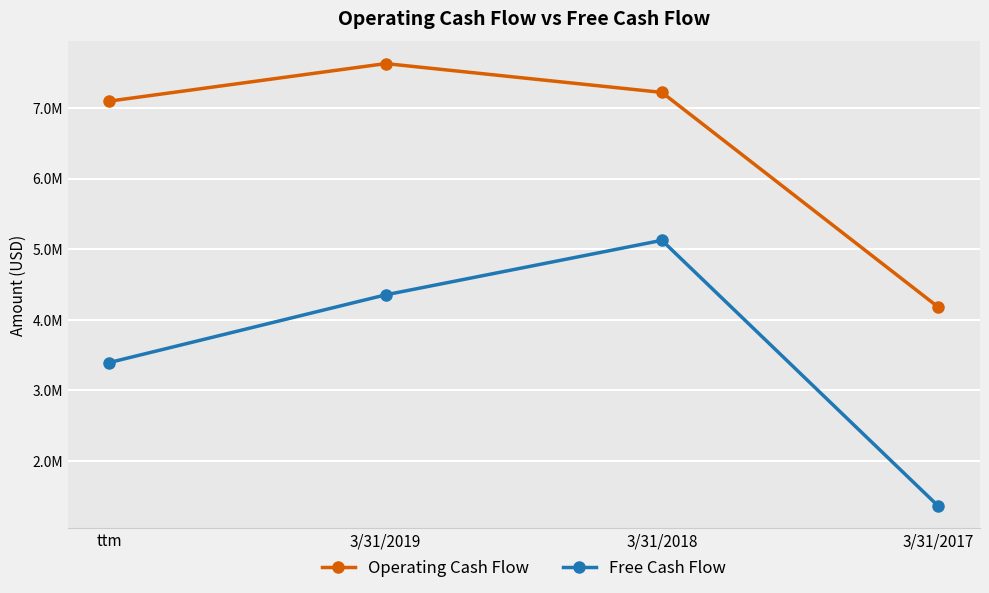

List the series in order of their peak value, lowest first.

Free Cash Flow, Operating Cash Flow